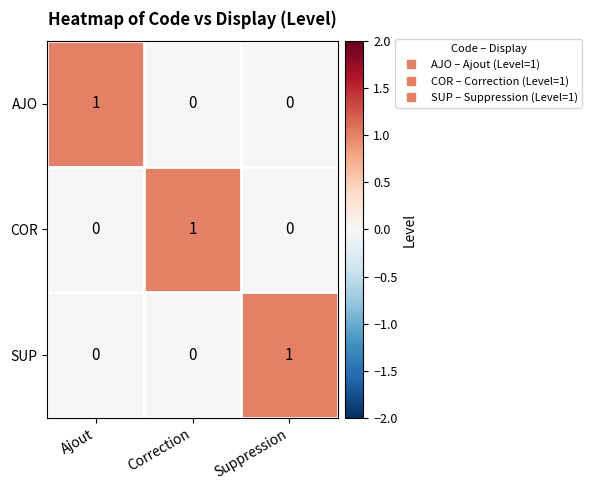

Reading right to left, extract all data points from this chart.

AJO: Suppression=0	Correction=0	Ajout=1
COR: Suppression=0	Correction=1	Ajout=0
SUP: Suppression=1	Correction=0	Ajout=0